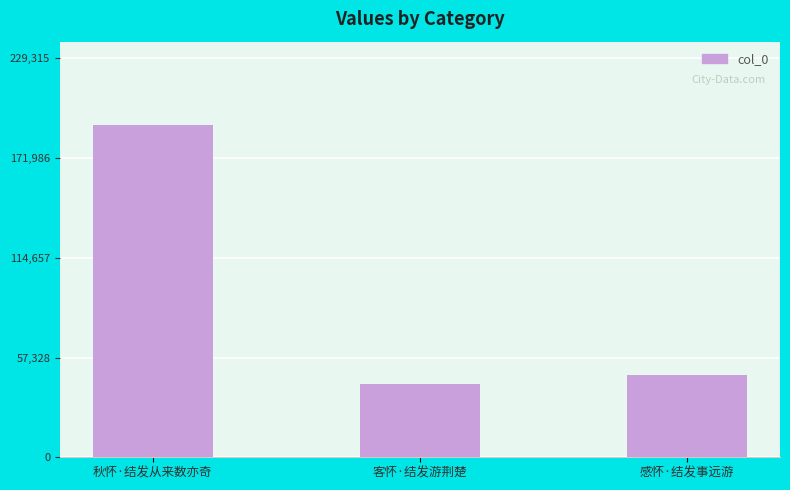

What is the difference between the maximum and minimum values?

149198